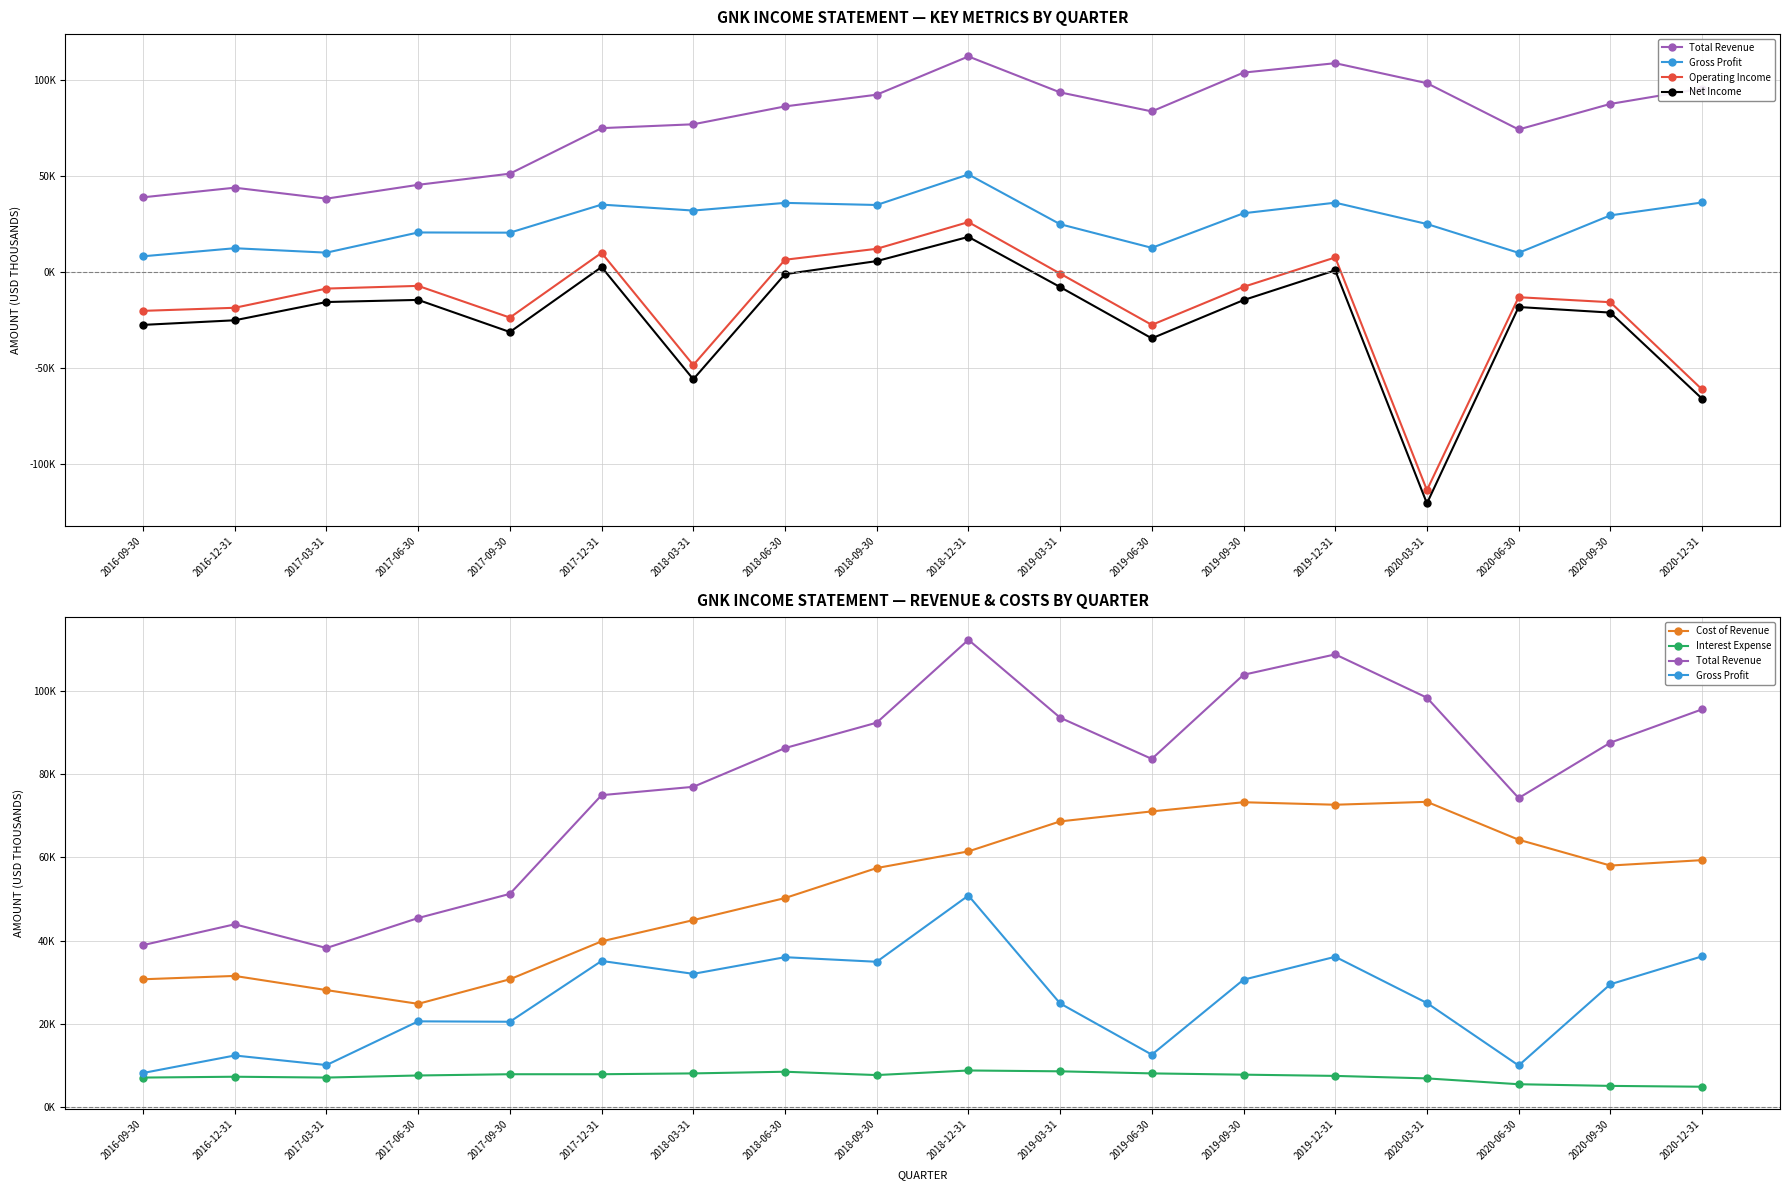

How many lines are shown in the chart?

6